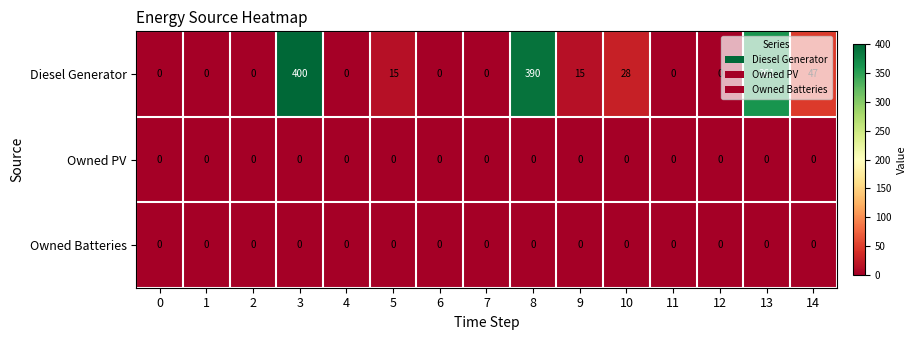

What is the maximum value shown in the chart?

400